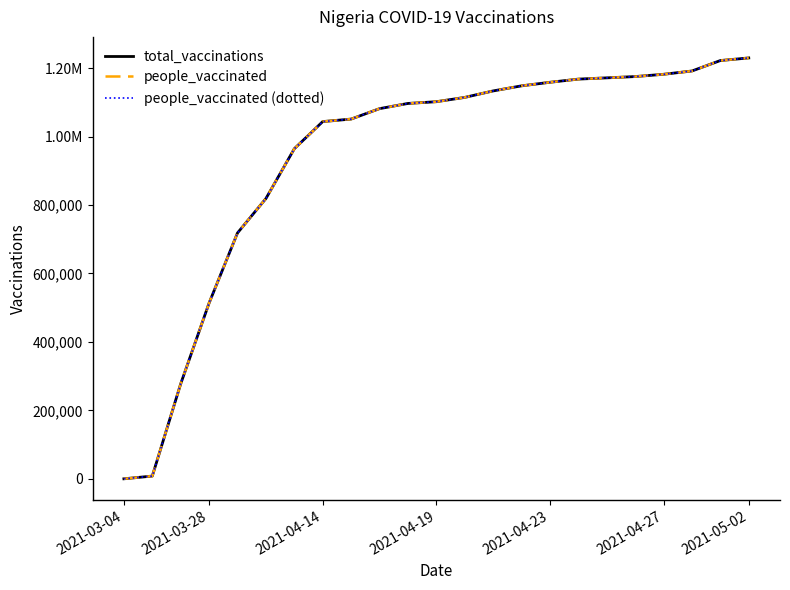

How many lines are shown in the chart?

3